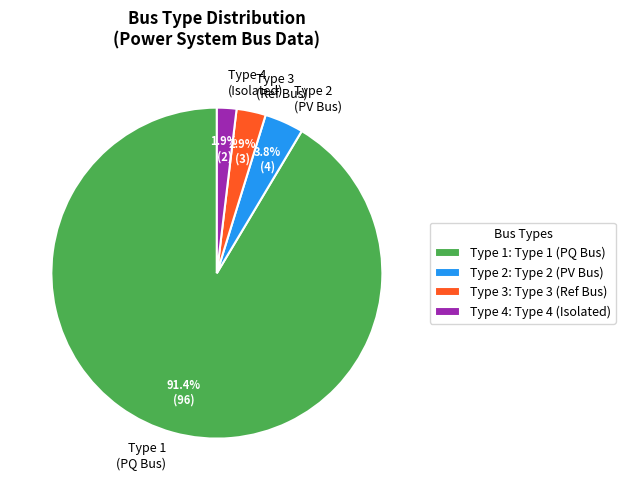

Does Type 4 represent more than half of the total?

No